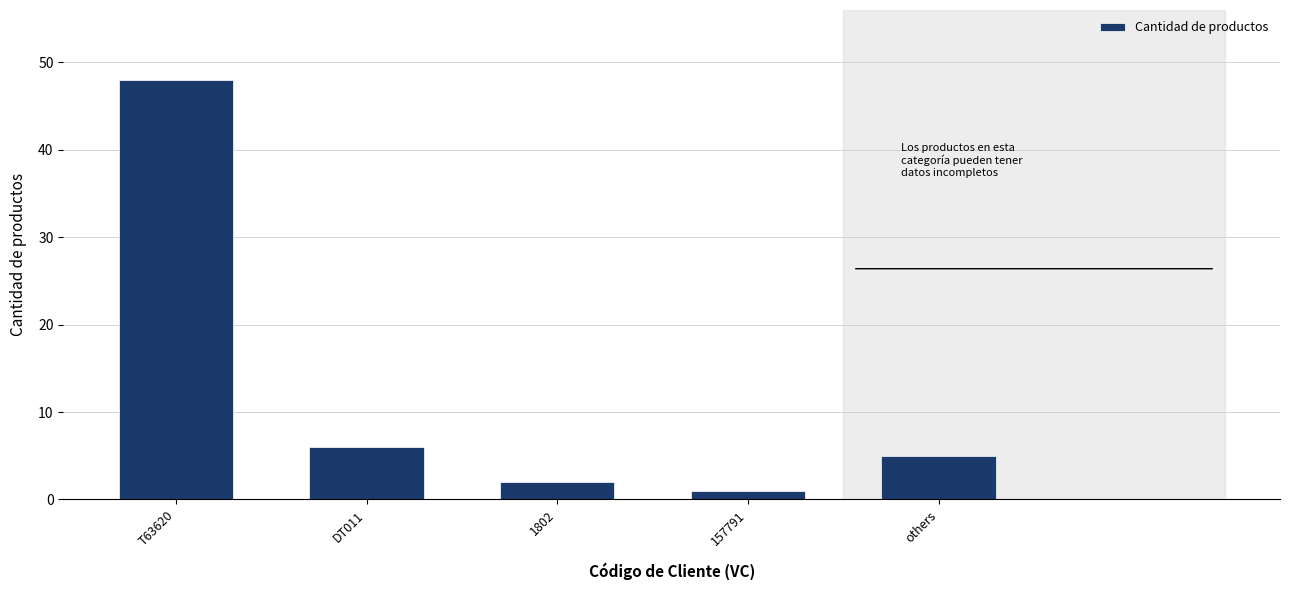

Reading right to left, transcribe all the data shown in this chart.

others=5	157791=1	1802=2	DT011=6	T63620=48